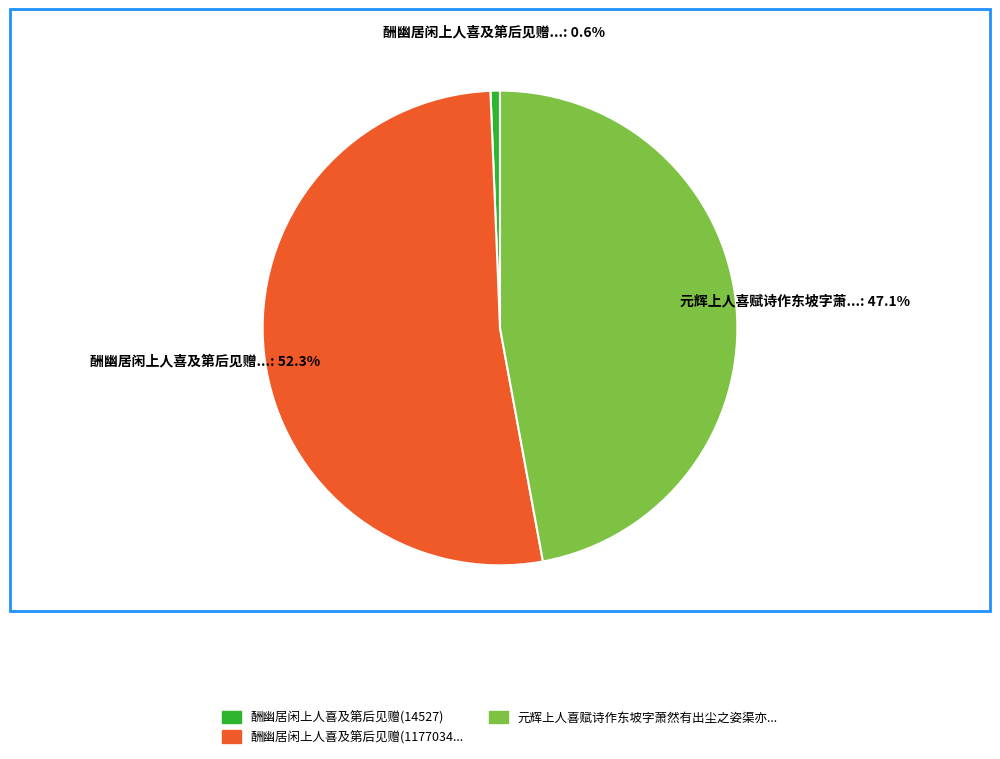

Is there a majority slice in this chart?

Yes